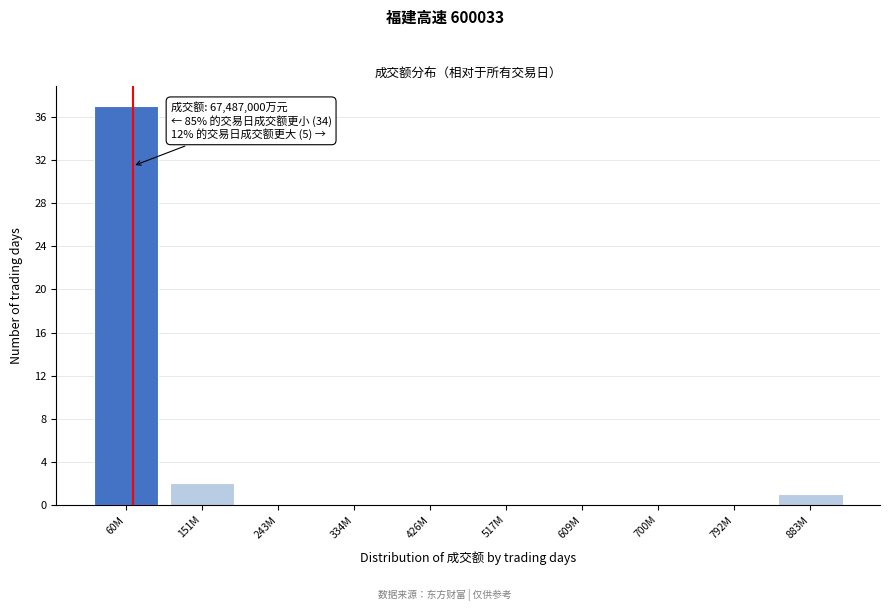

Reading right to left, extract all data points from this chart.

883M=1	792M=0	700M=0	609M=0	517M=0	426M=0	334M=0	243M=0	151M=2	60M=37